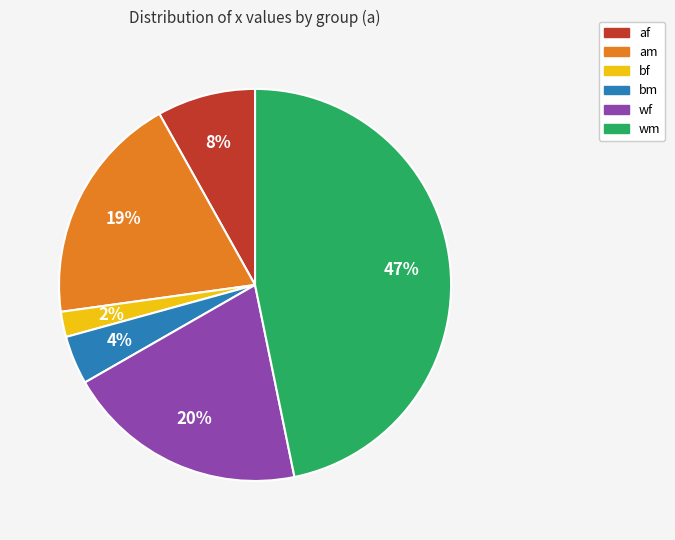

To the nearest percent, what is the average slice percentage?

17%